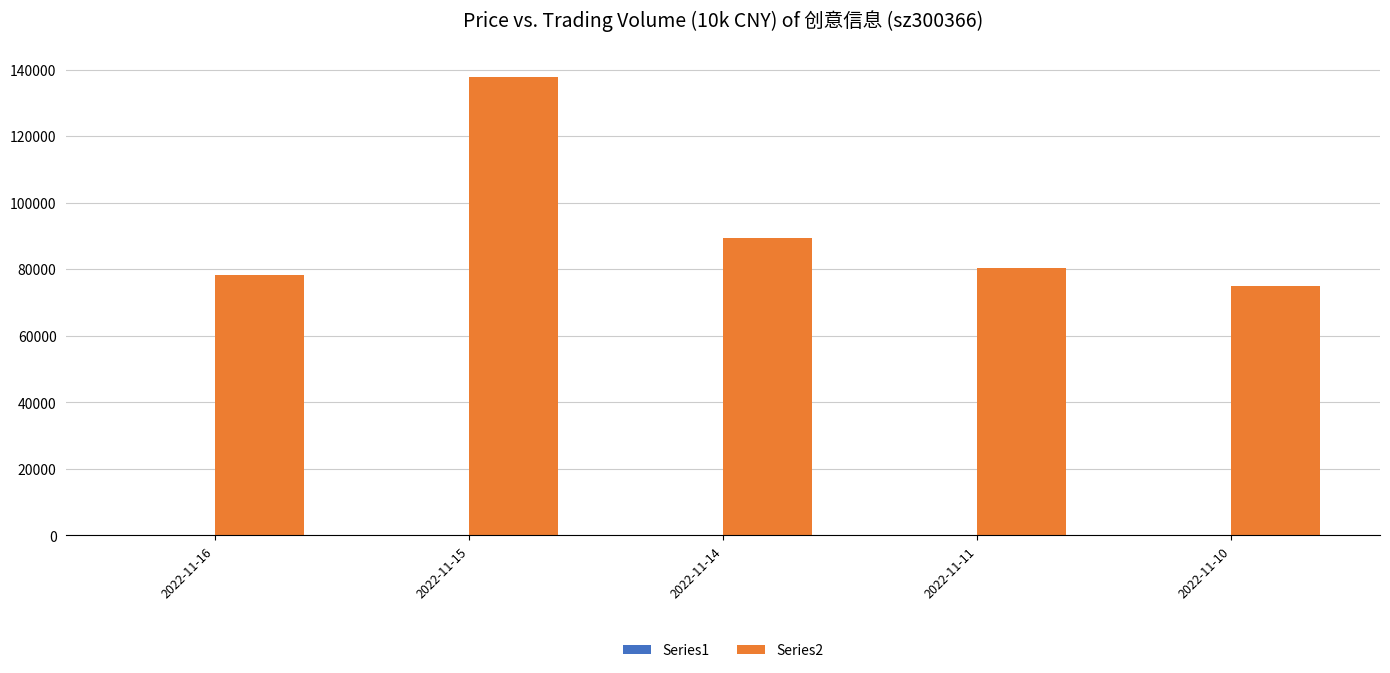

What is the sum of all Series2 values?

460827.0